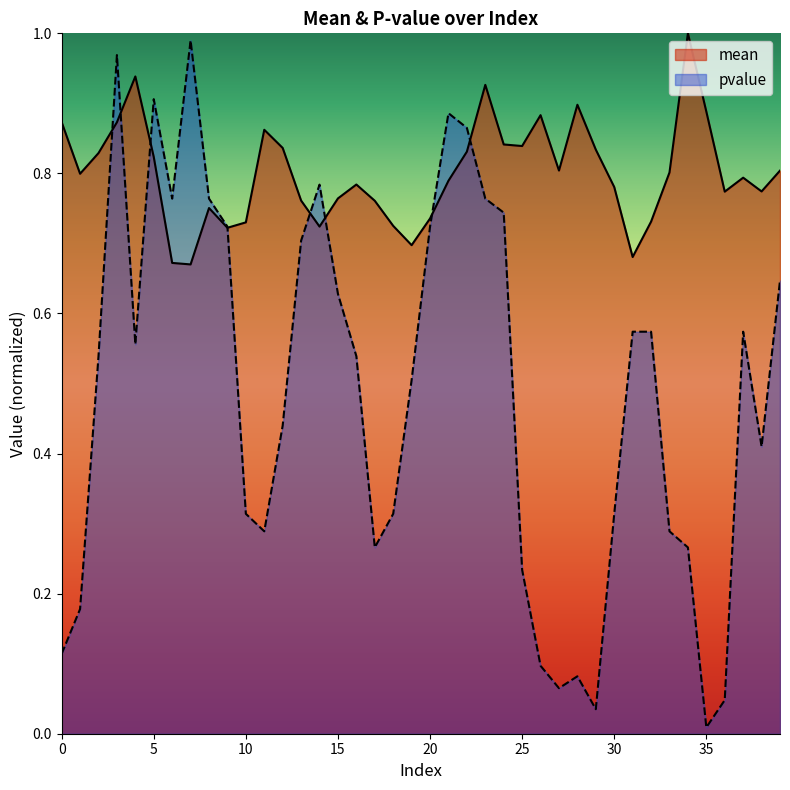

How many data points does each series have?

40